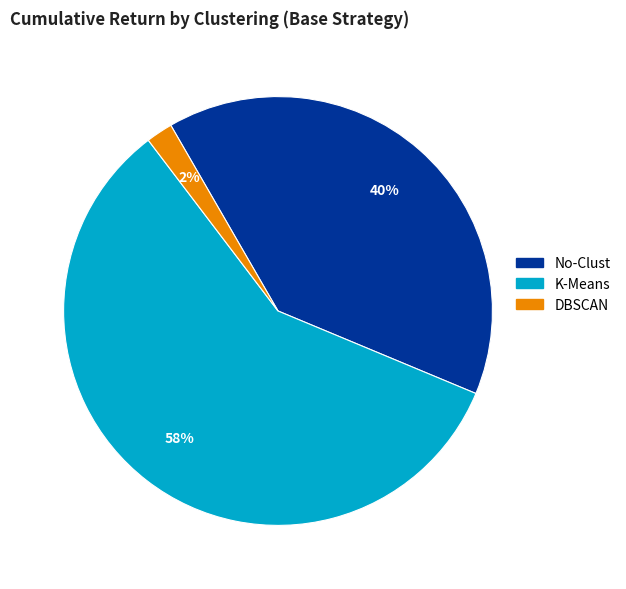

To the nearest percent, what is the combined percentage of K-Means and DBSCAN?

60%